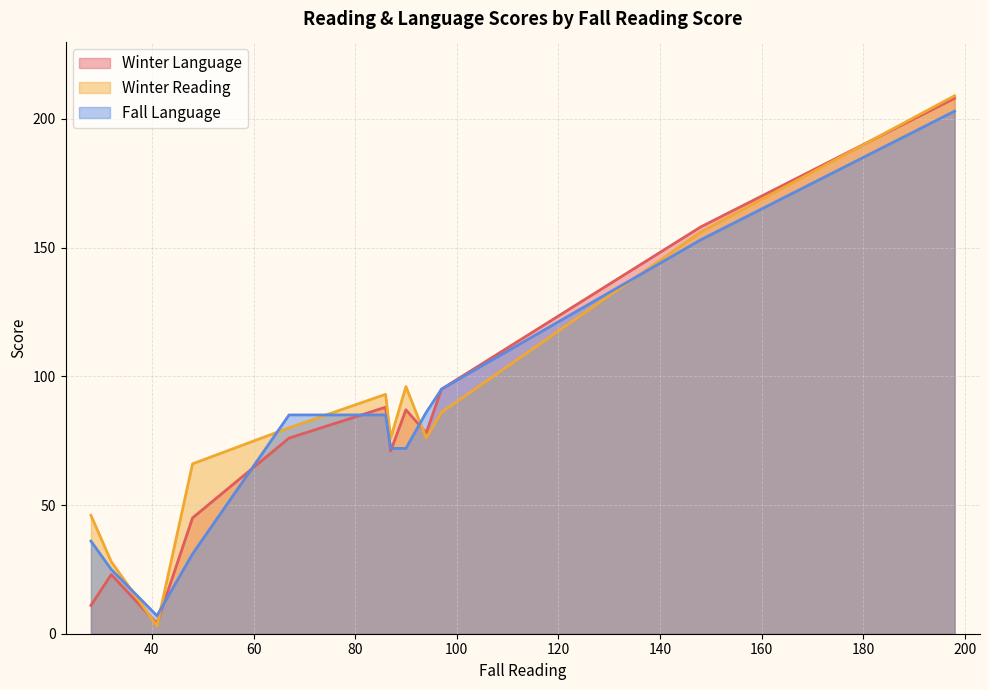

At which category does the chart reach its minimum across all series?

41